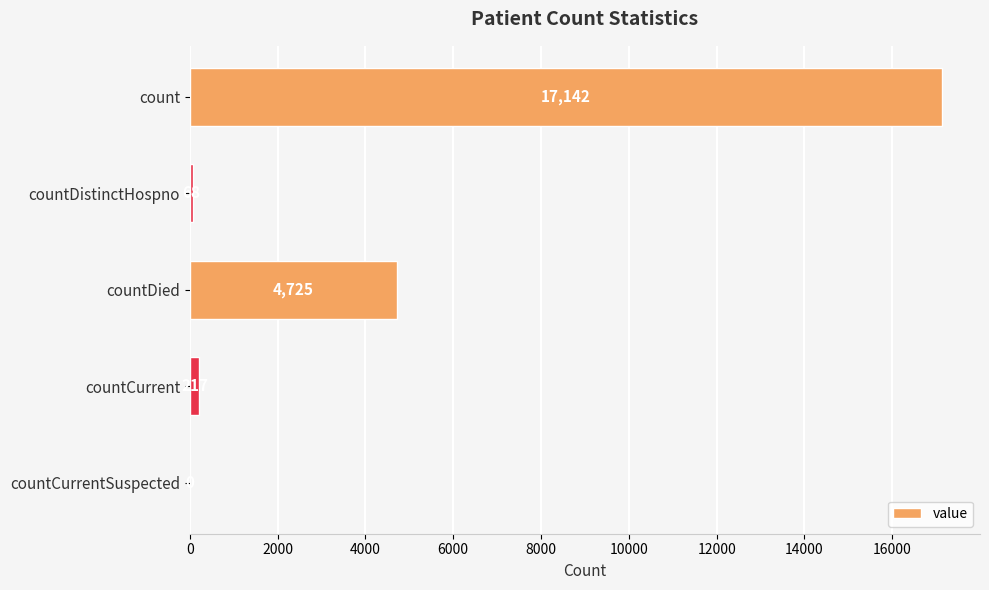

What is the average value?

4430